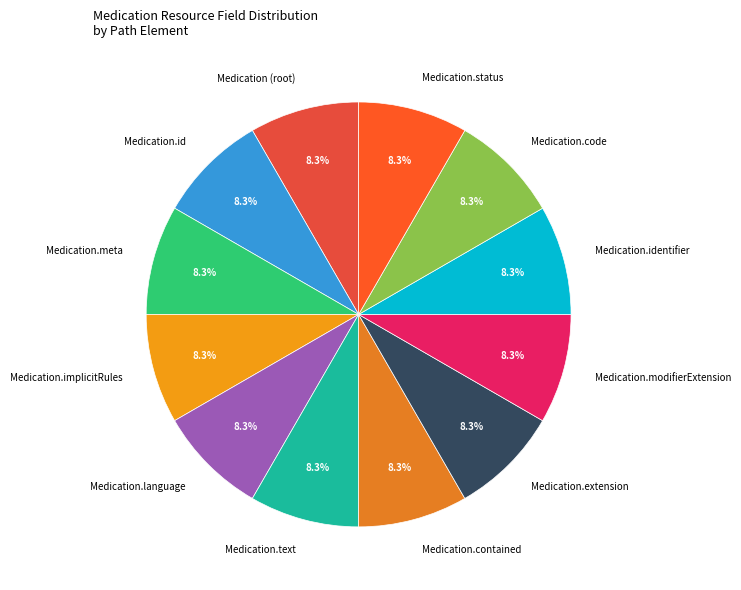

Count the number of slices in the pie.

12